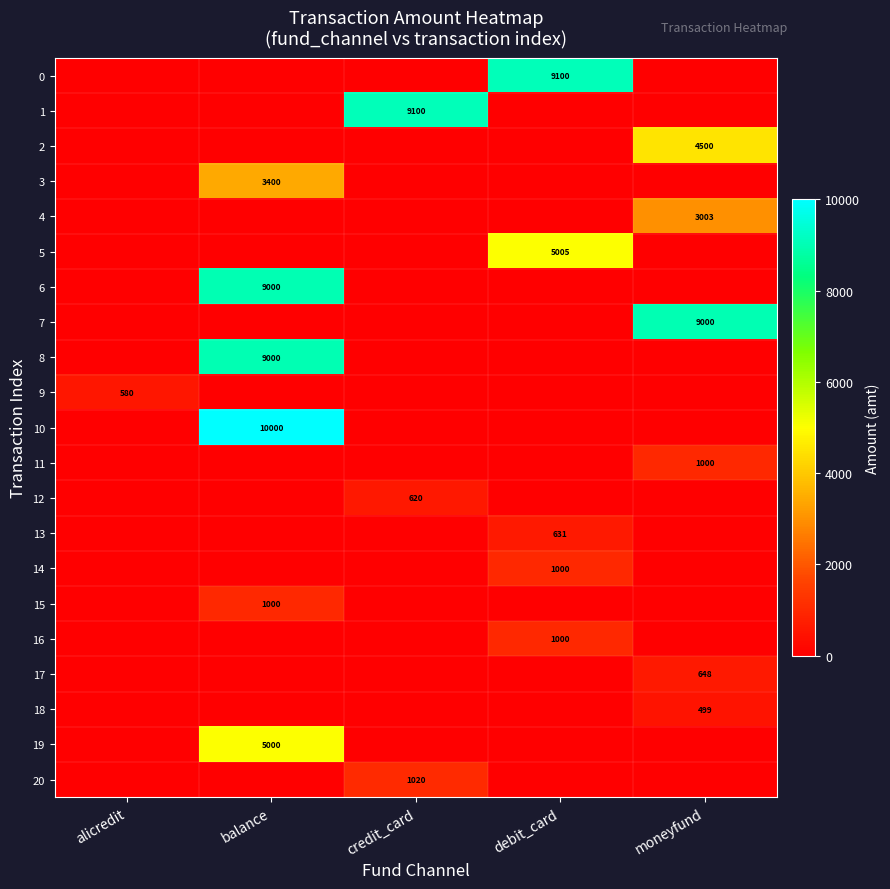

At how many categories does at least one series exceed 3210?

4